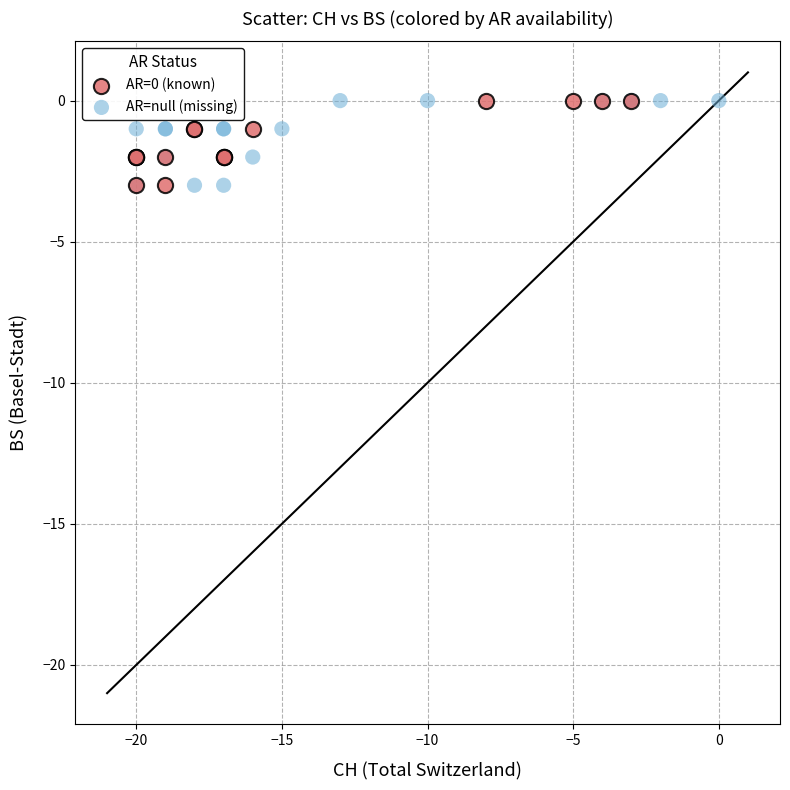

What are all the series names shown in the legend?

AR=0 (known), AR=null (missing)